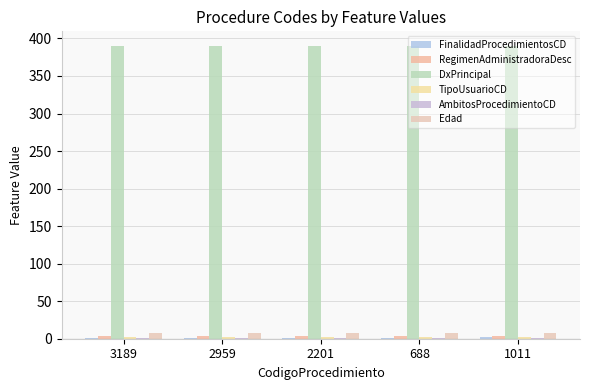

How many groups of bars are there?

5